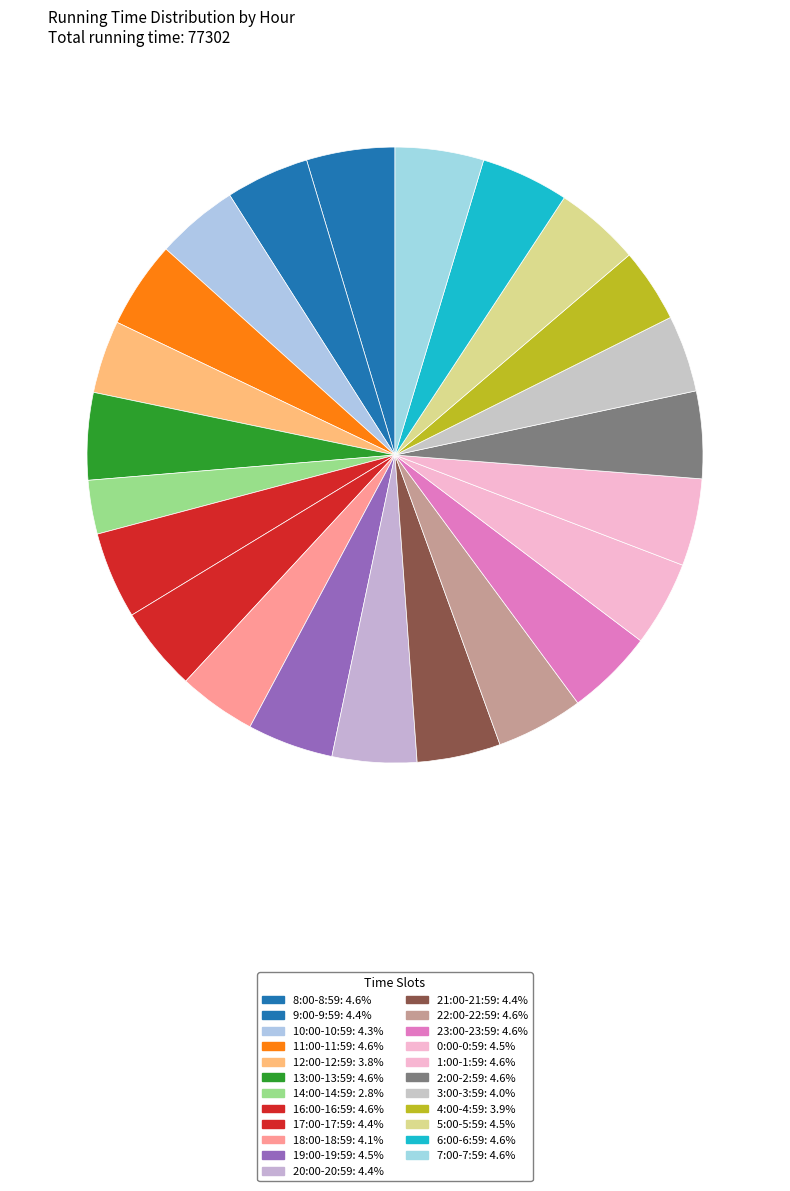

What is the total percentage of 21:00-21:59 and 7:00-7:59?

9.0%